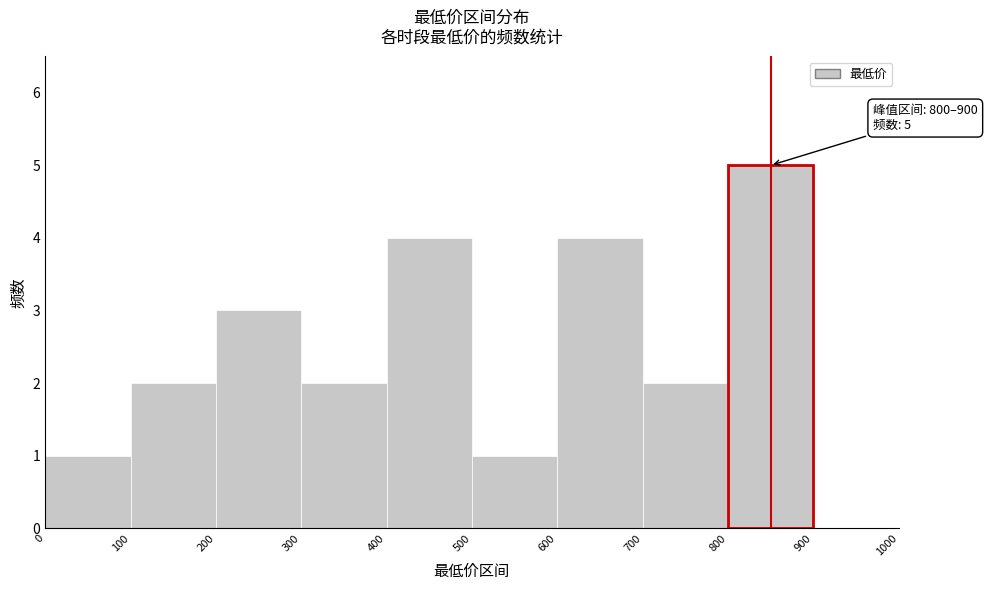

Over which range of the x-axis is the bar tallest?

800 to 900